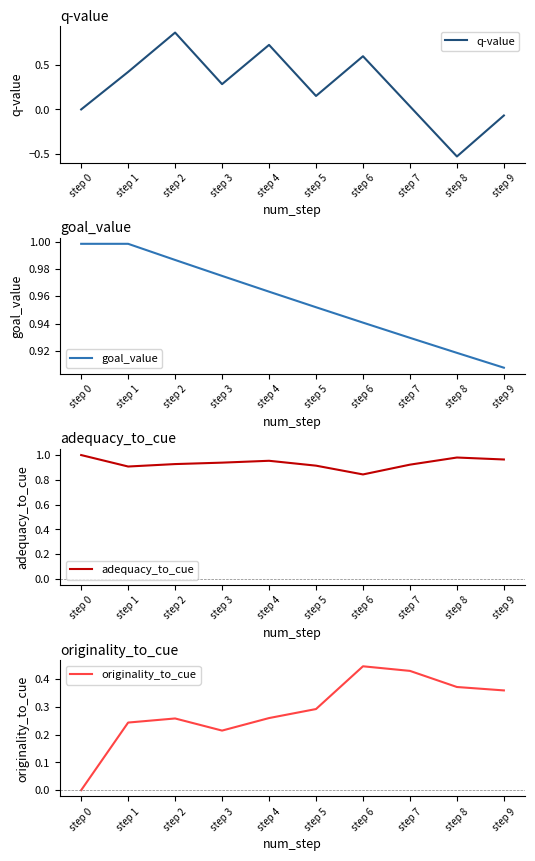

How many data points in q-value are above 0?

7